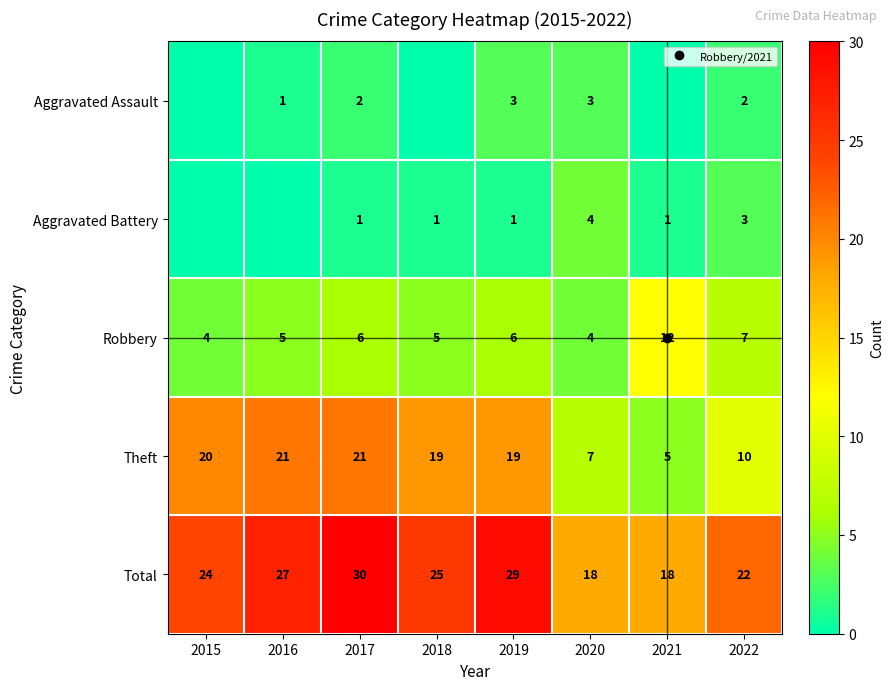

At which category does the chart reach its peak across all series?

2017